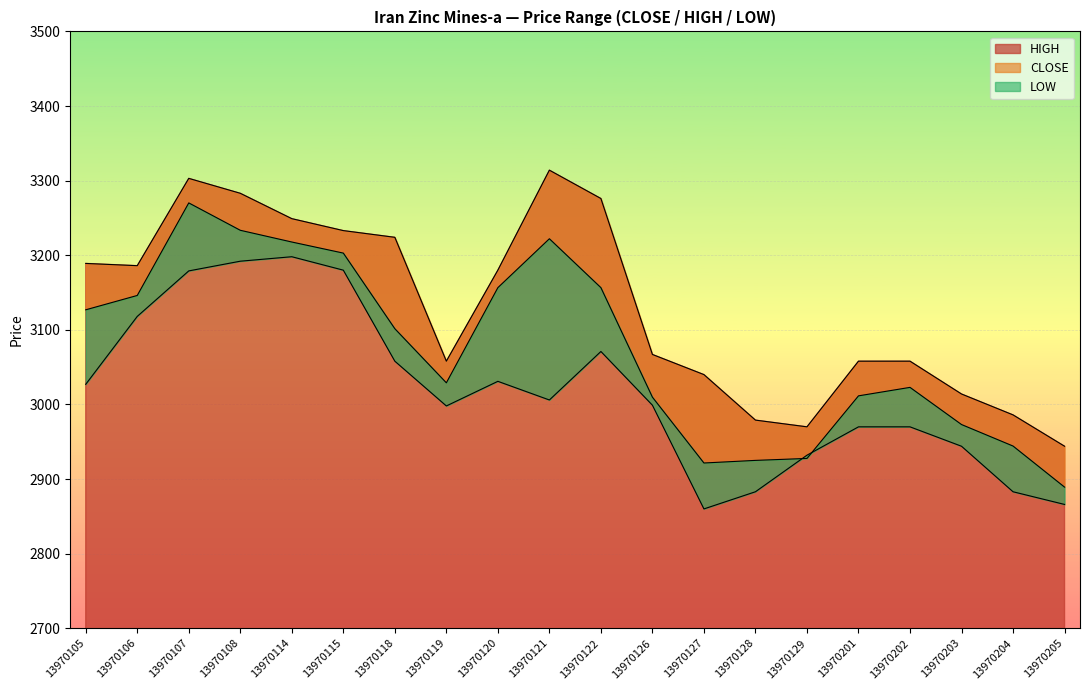

What is the difference between the maximum and minimum values in the CLOSE series?

380.9